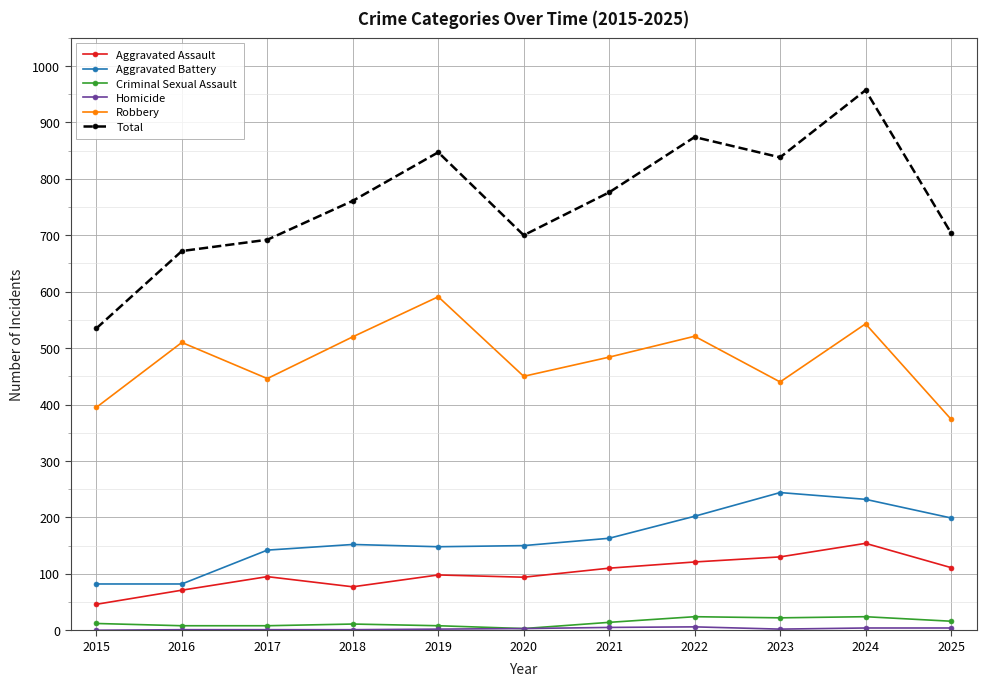

In Robbery, how many points are lower than both neighbors (excluding endpoints)?

3